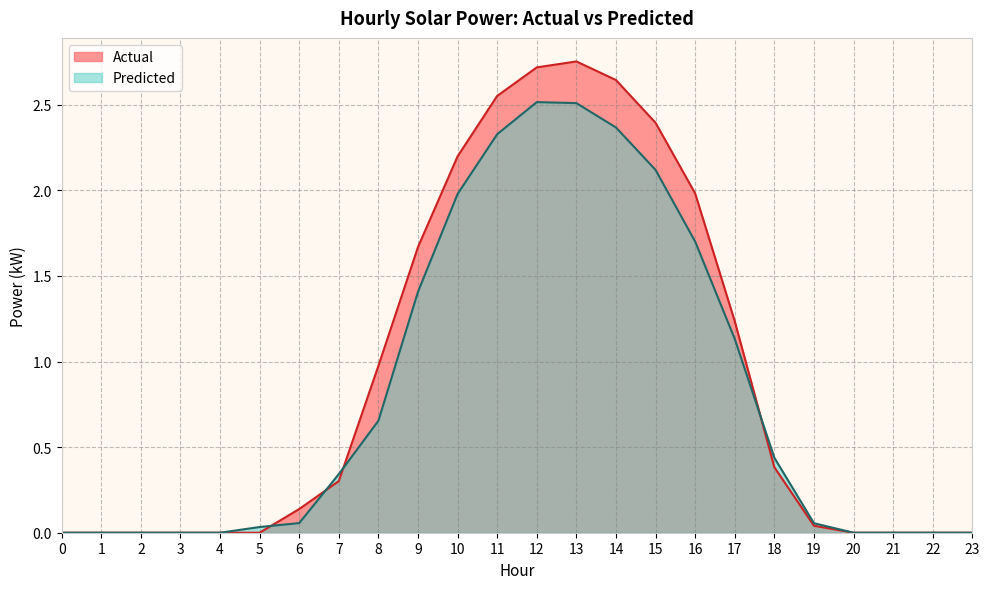

Is the value of Actual at 22 greater than the value of Predicted at 19?

No